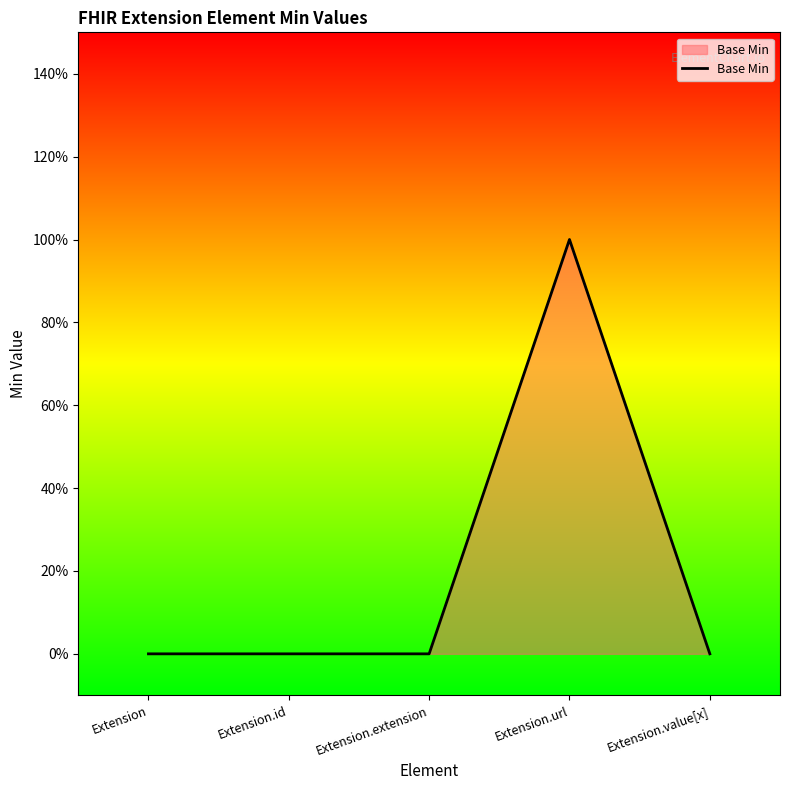

List the labels in order of value, smallest first.

Extension, Extension.id, Extension.extension, Extension.value[x], Extension.url